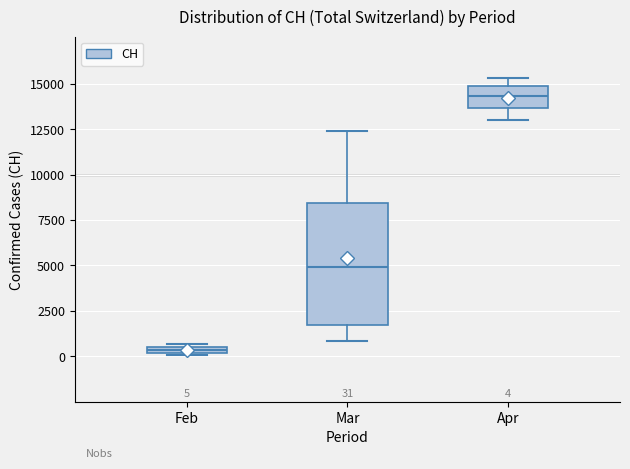

Which box is the tallest, from its lower edge to its upper edge?

Mar